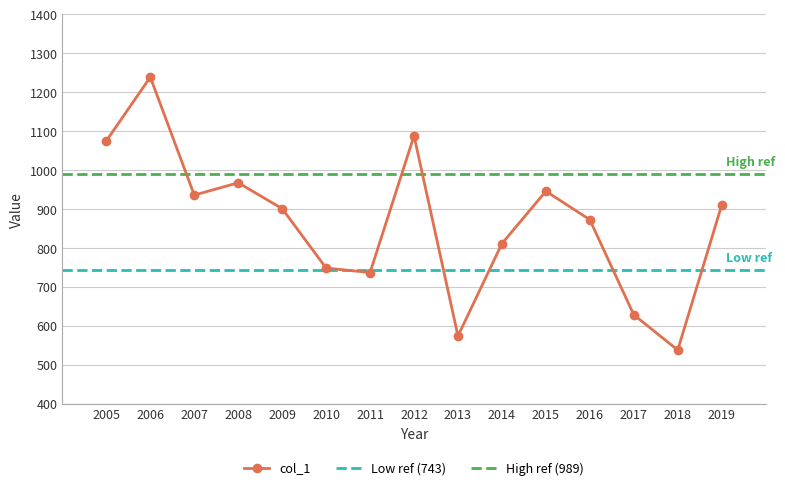

True or false: there are more than 0 points higher than both neighbors.

True